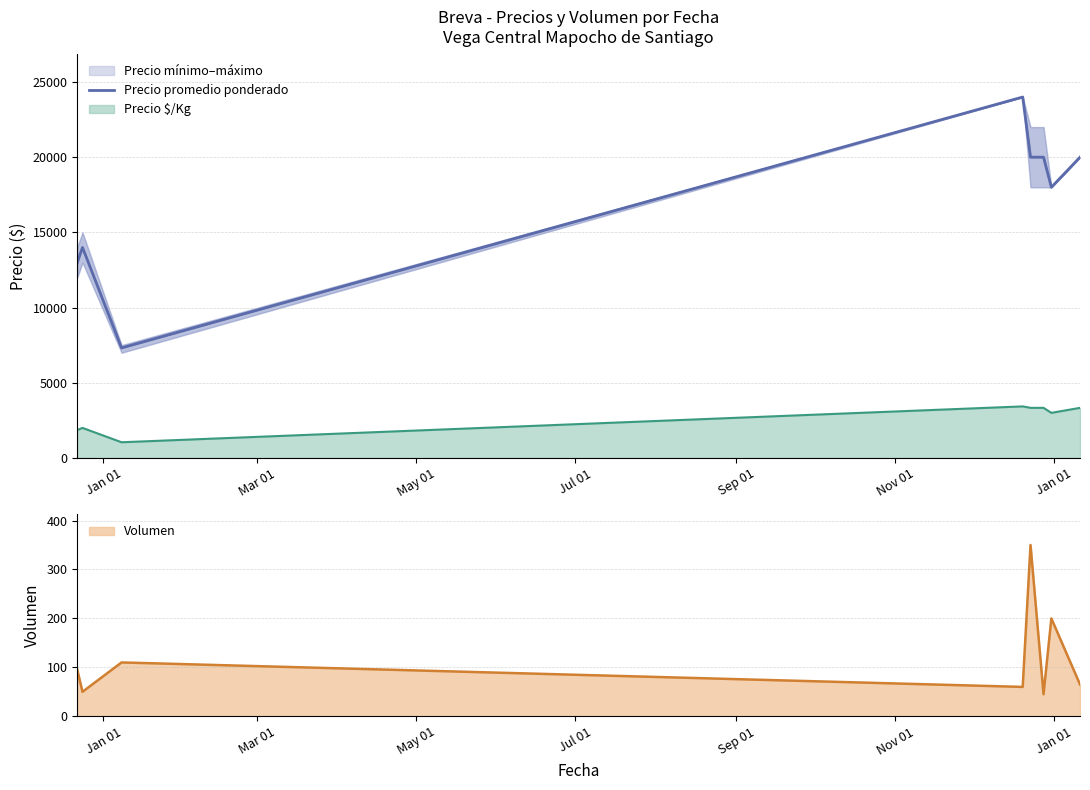

Approximately how many times larger is the value at Jan 01 compared to May 01?

2.5